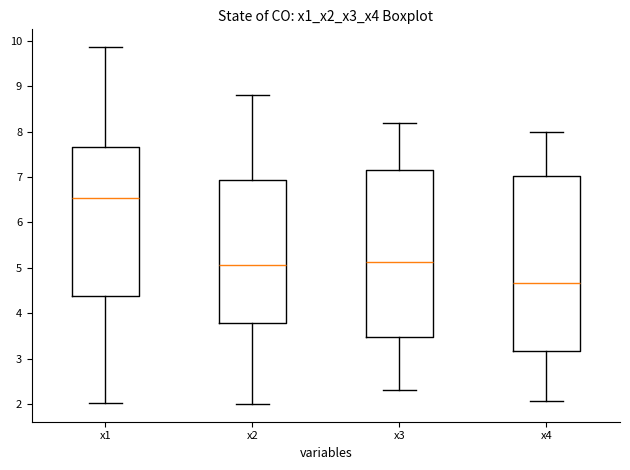

Where is the upper edge of the box for x1 on the y-axis? The values are not printed on the chart, so give them approximately, as read against the axis.

7.7